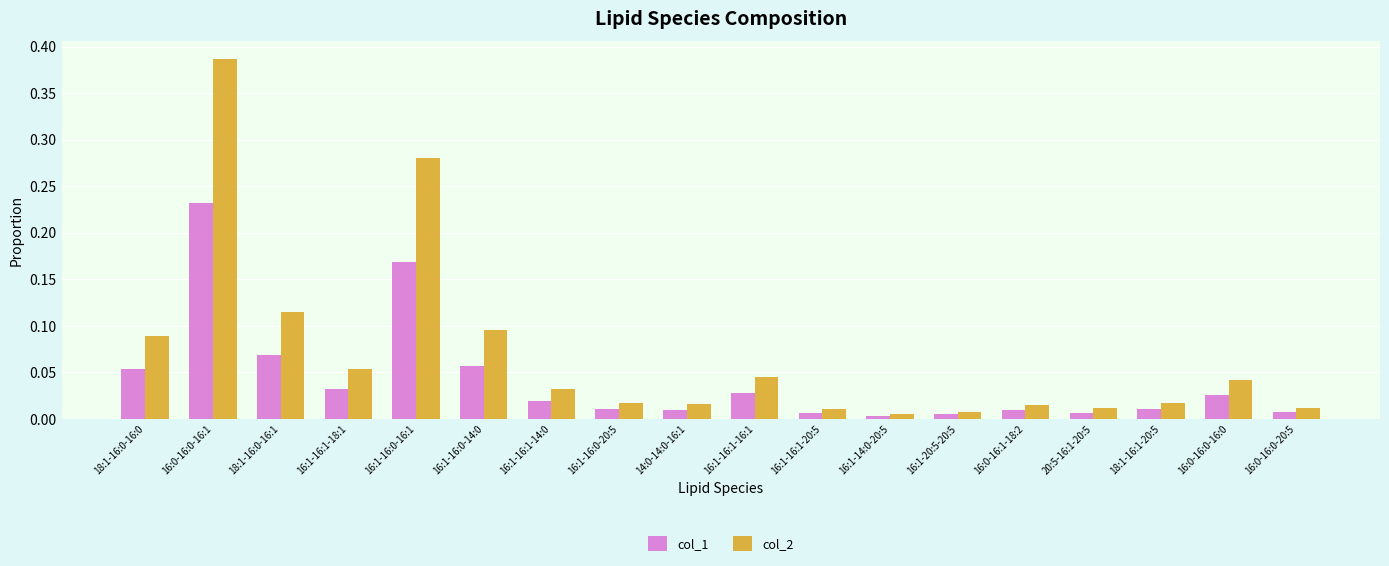

At 16:1-16:1-16:1, list the series in order from smallest to largest.

col_1, col_2